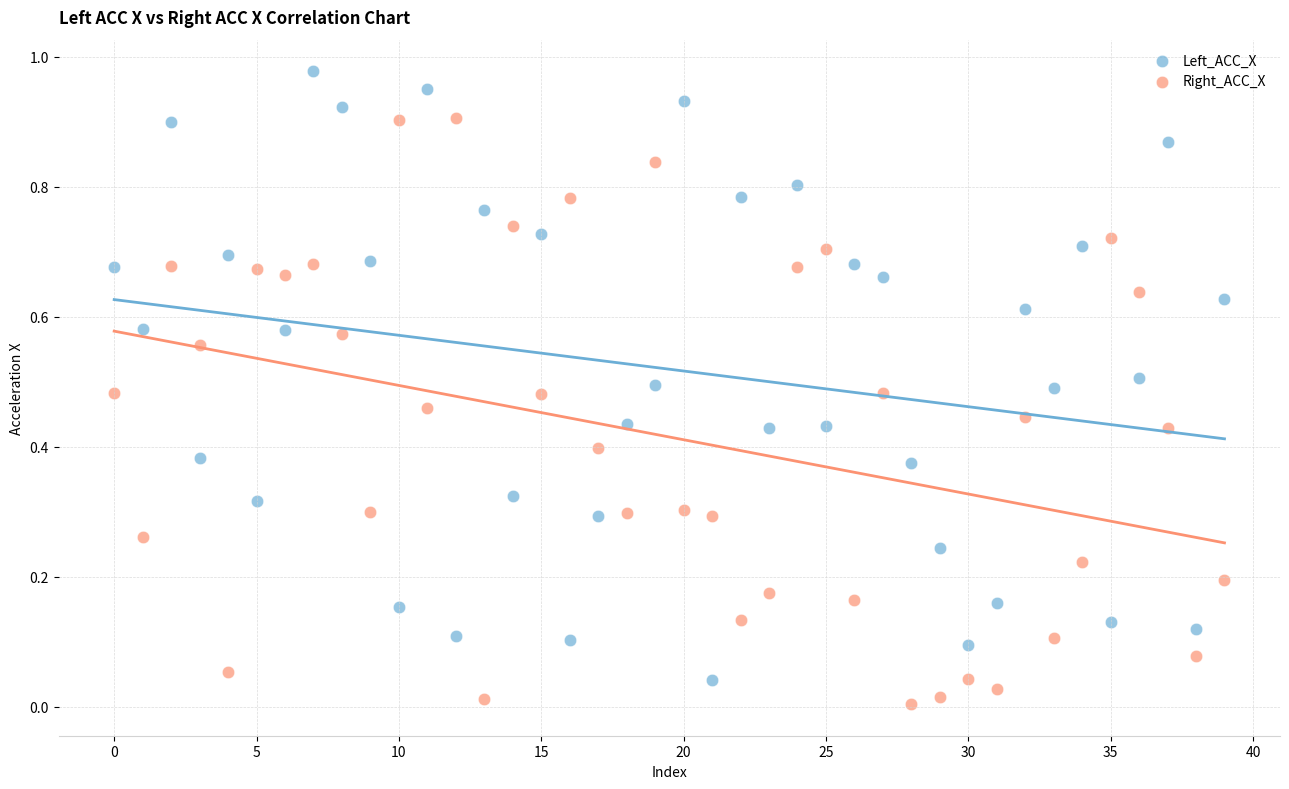

Which series reaches the maximum Y coordinate?

Left_ACC_X